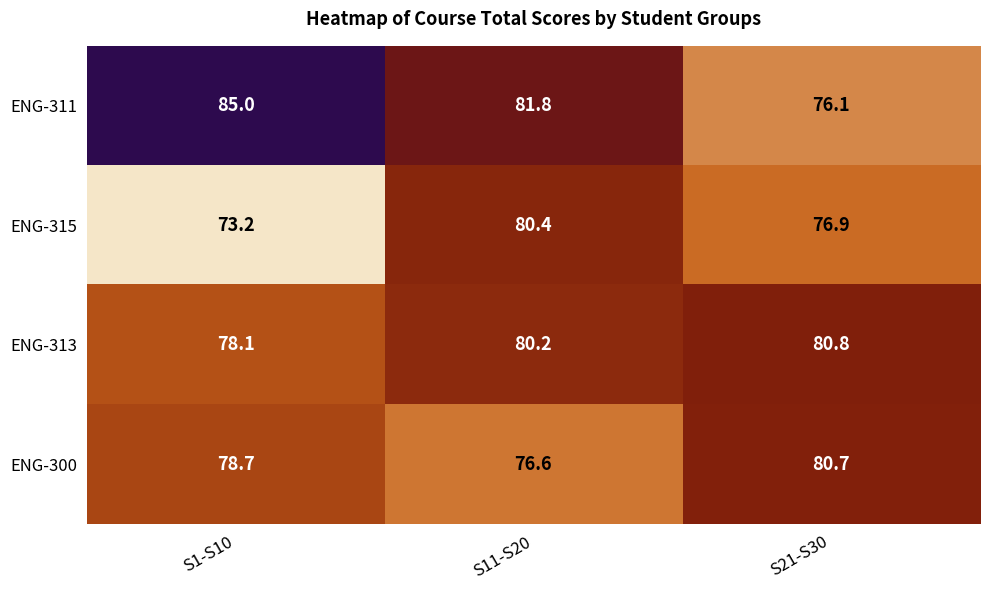

Which category has the highest value in the ENG-300 series?

S21-S30